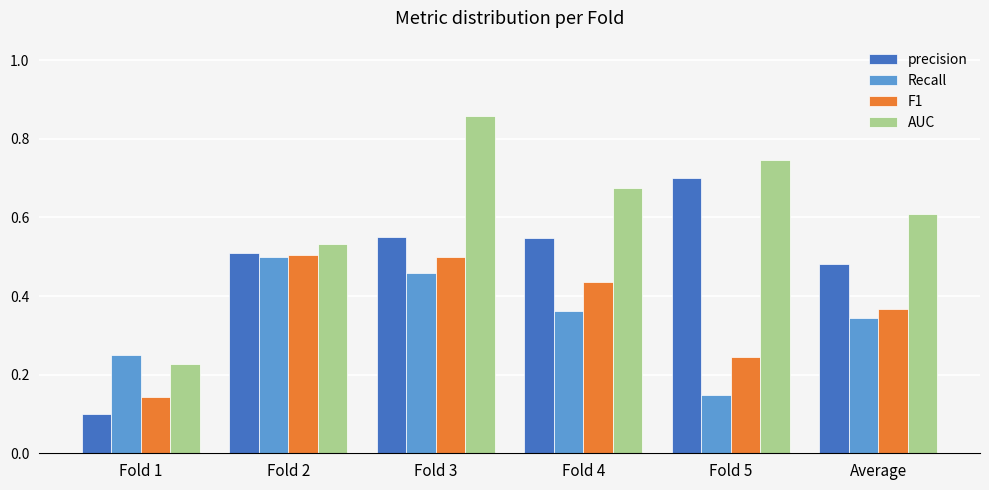

What is the sum of all AUC values?

3.6